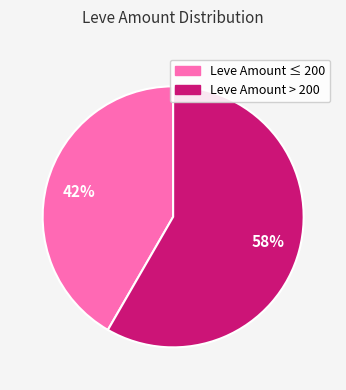

Does any single category account for the majority?

Yes